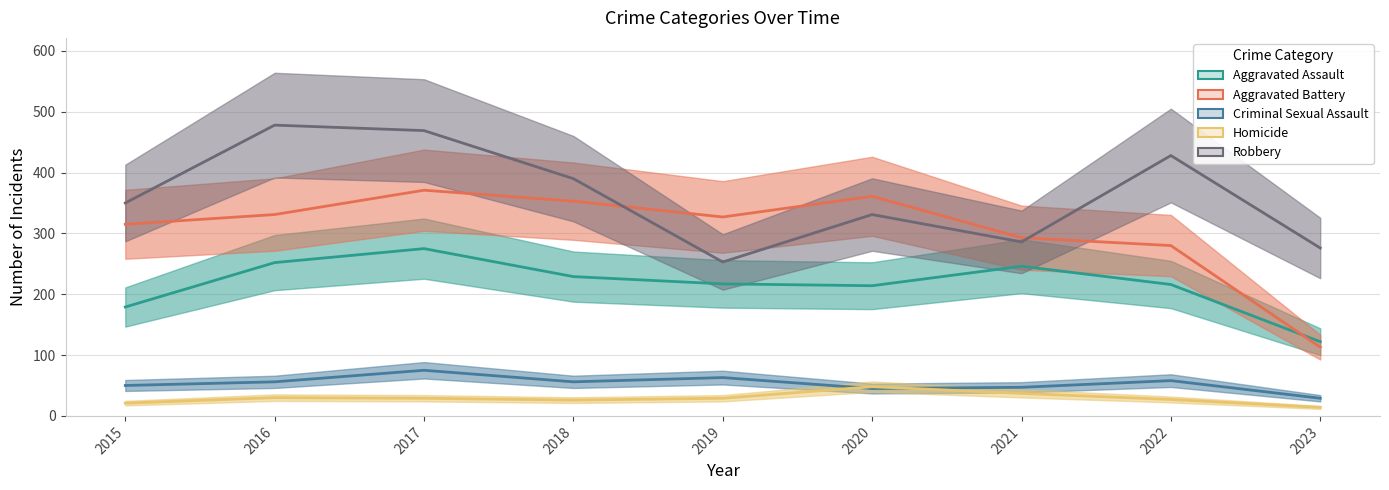

True or false: Homicide has more than 2 points higher than both neighbors.

False